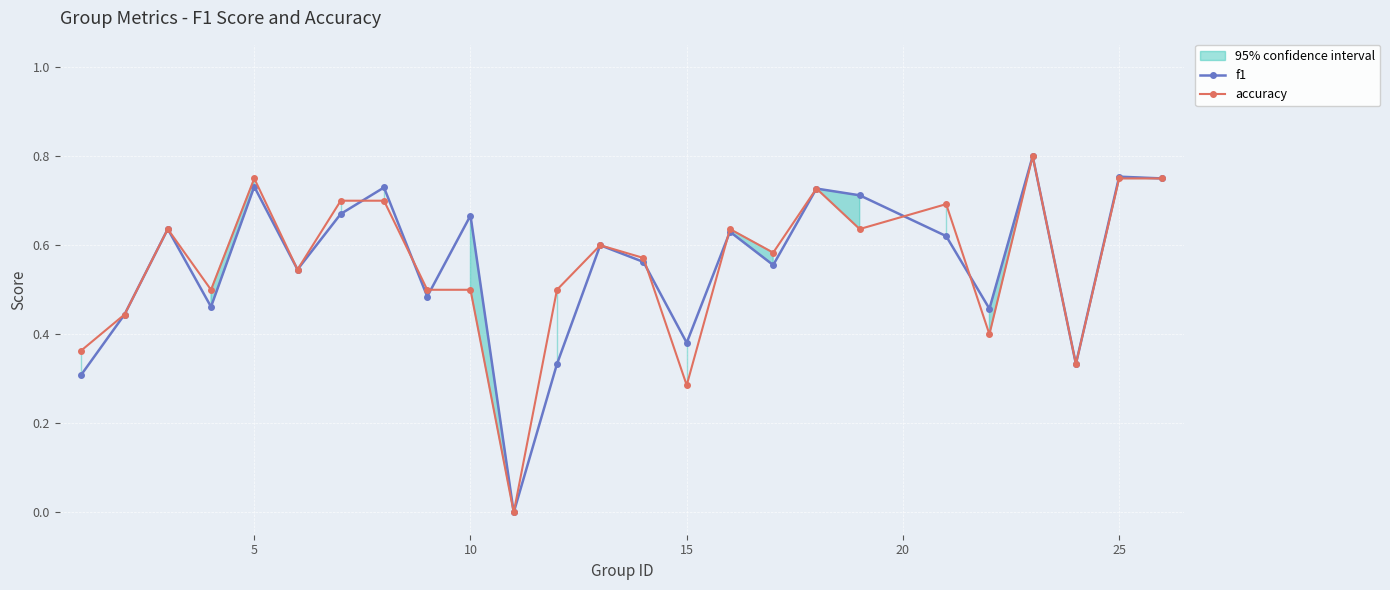

True or false: f1 has more than 0 points higher than both neighbors.

True